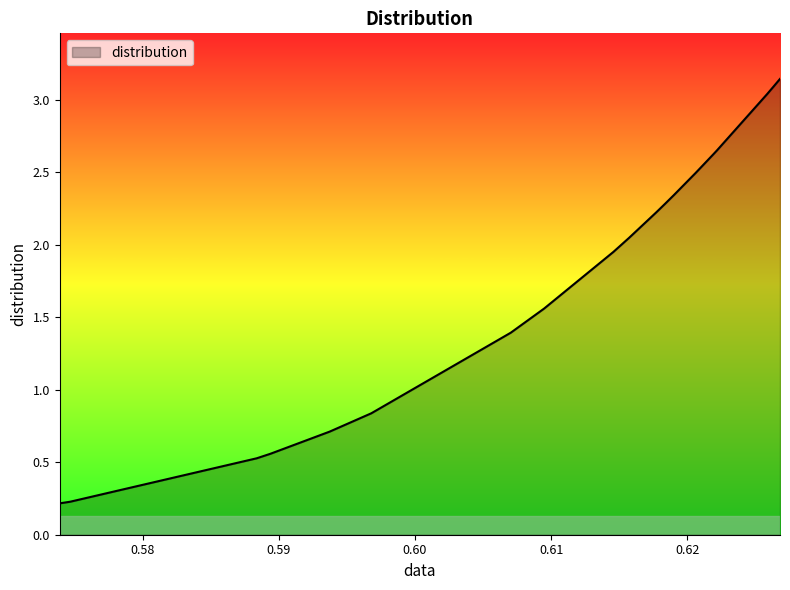

Reading right to left, what are all the values shown in this chart?

3.1	3.1	3.0	2.7	2.6	2.5	2.3	2.3	2.2	2.2	2.0	2.0	1.6	1.4	0.8	0.7	0.6	0.5	0.2	0.2